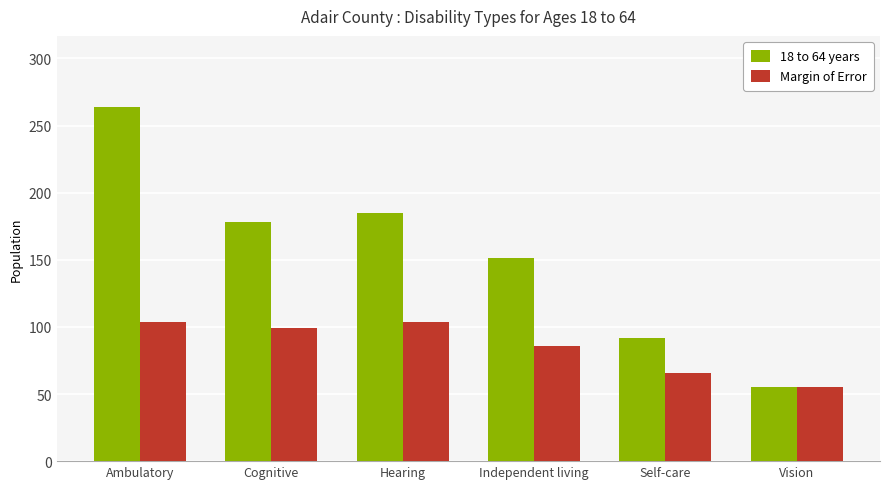

What is the sum of the 18 to 64 years values at Hearing and Self-care?

277